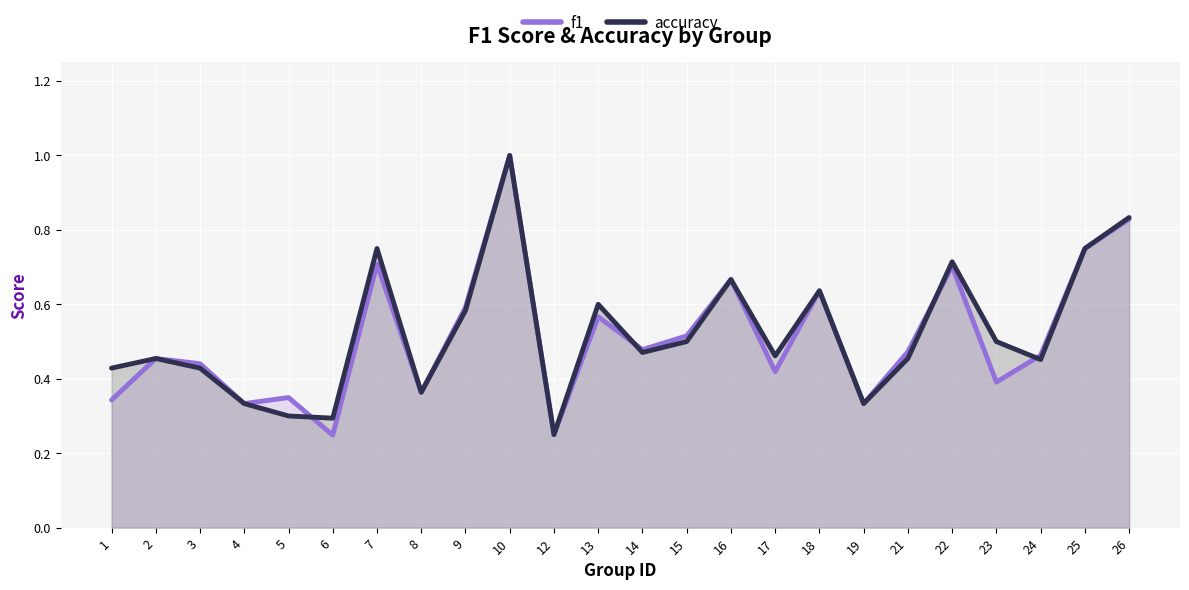

At which category does accuracy reach its first local peak?

2